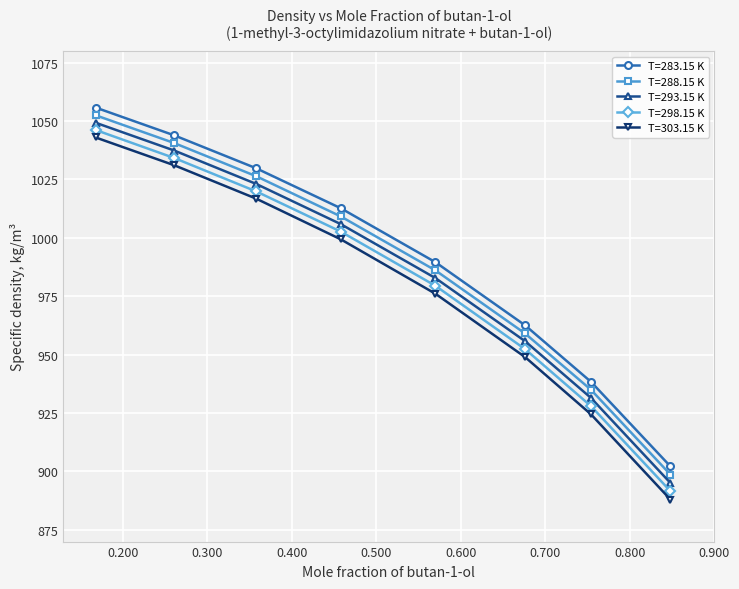

Which series has the largest range (max minus min)?

T=303.15 K